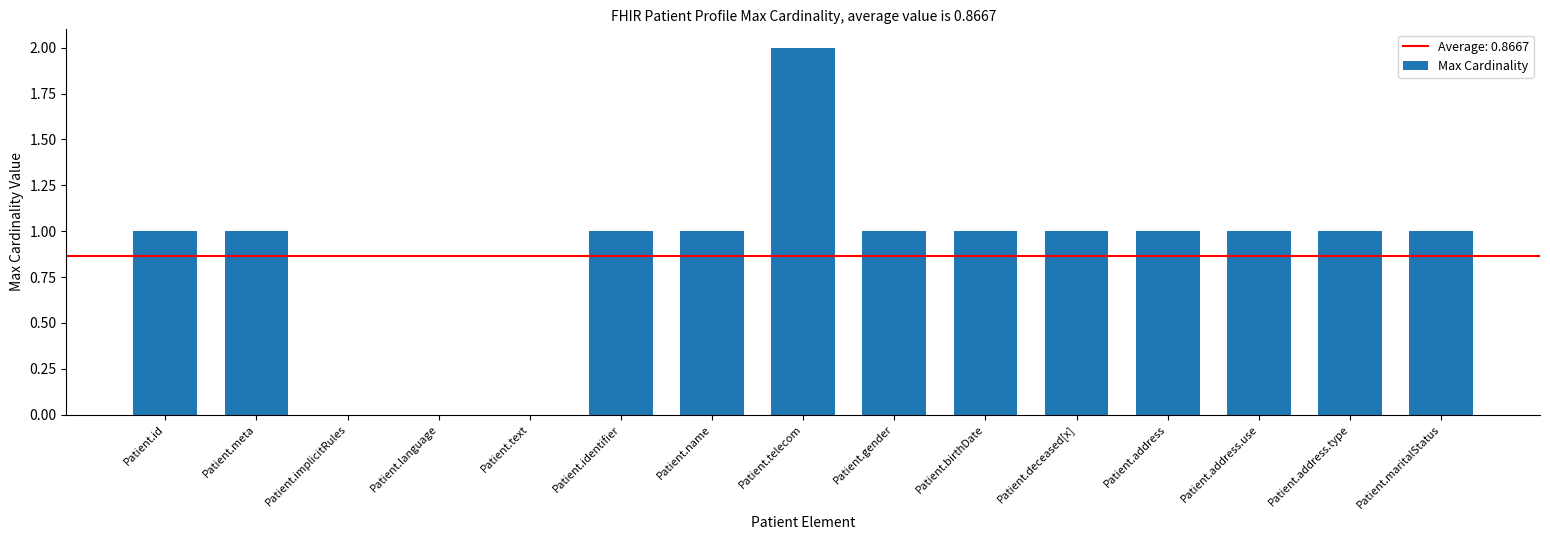

True or false: the data shows 0 at Patient.language.

True